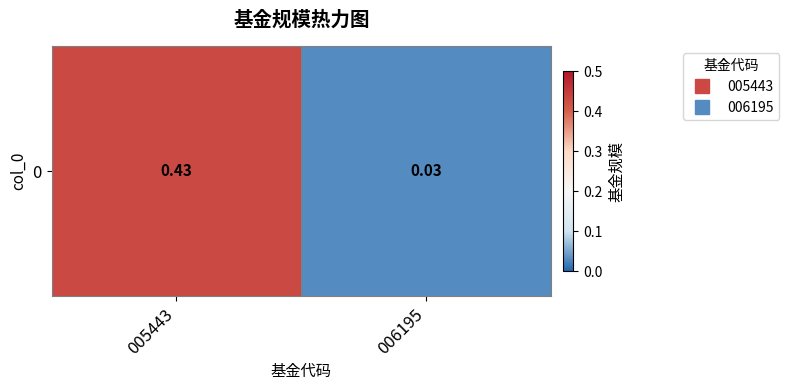

What is the greatest value displayed?

0.4